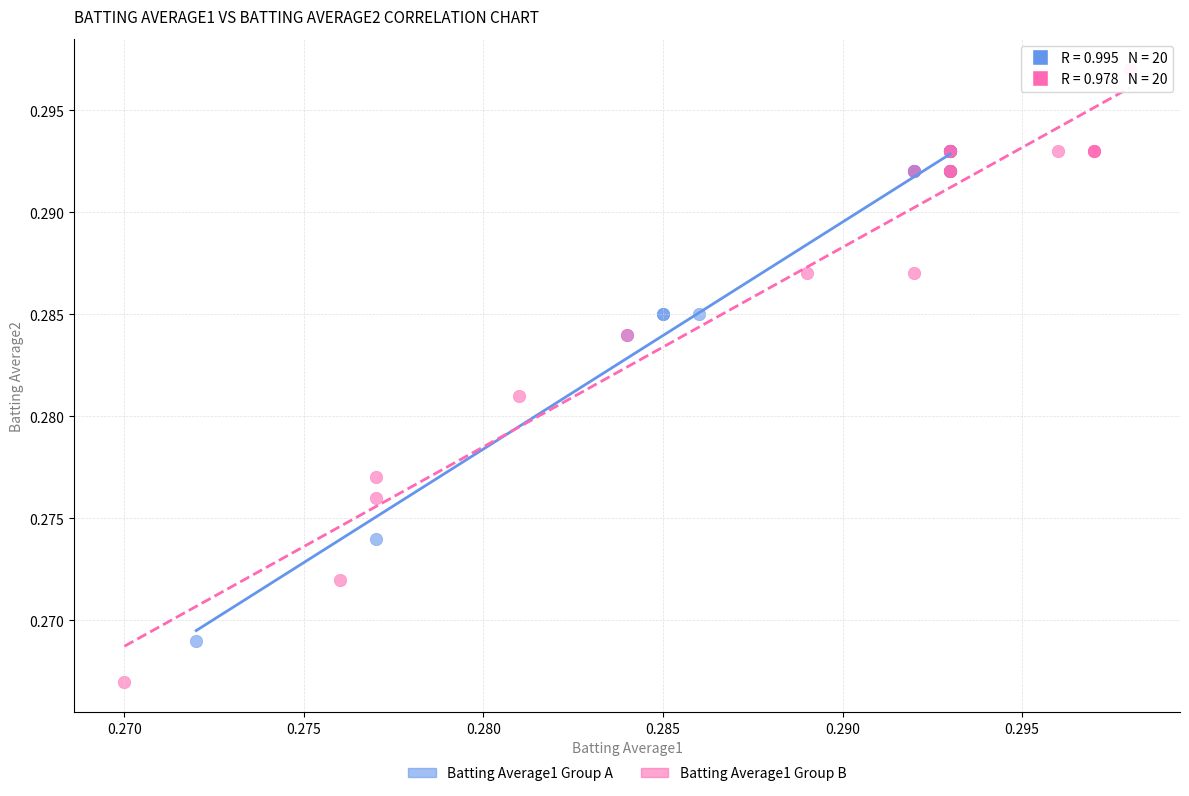

Which series reaches the minimum Y coordinate?

Batting Average1 Group B